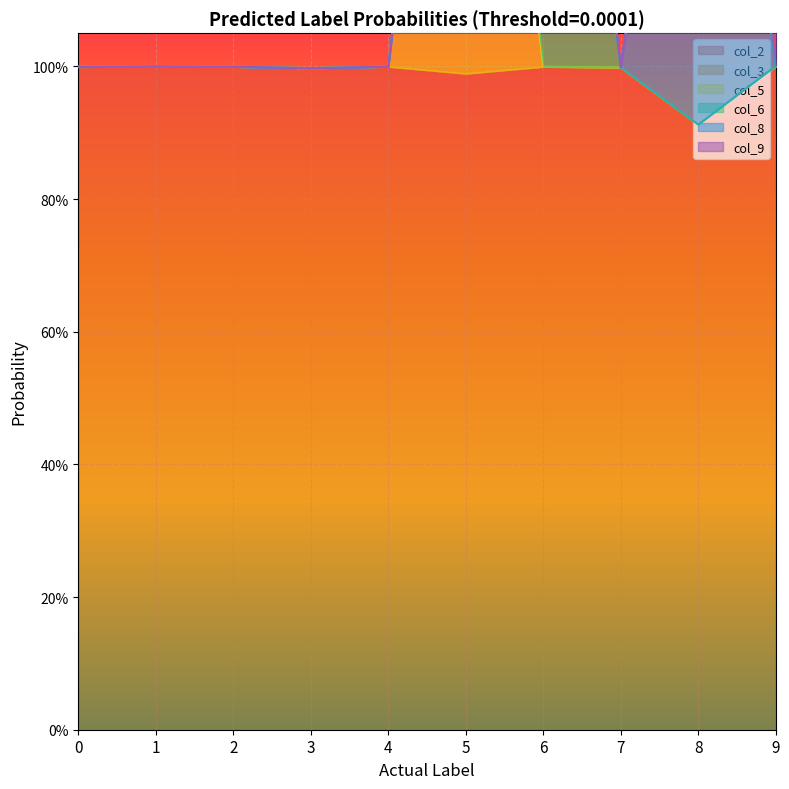

True or false: col_8 and col_2 intersect in this chart.

False